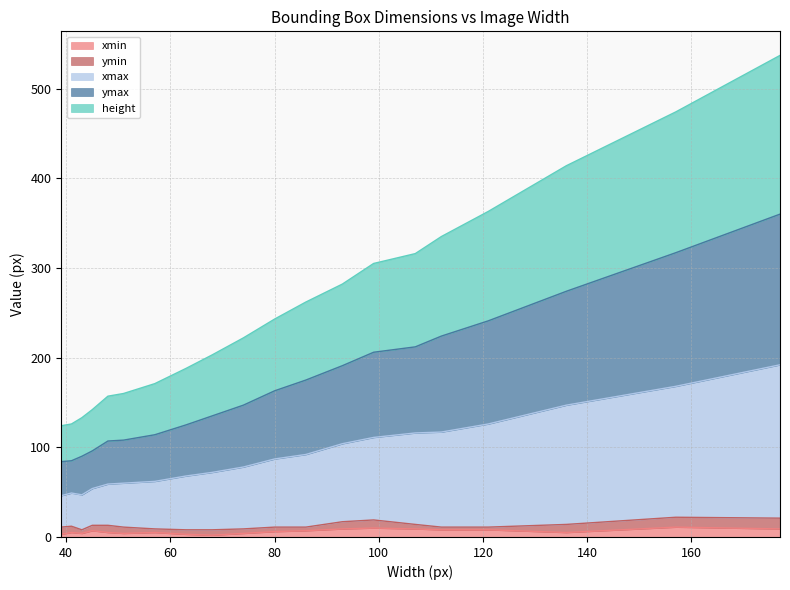

What are all the series names shown in the legend?

xmin, ymin, xmax, ymax, height